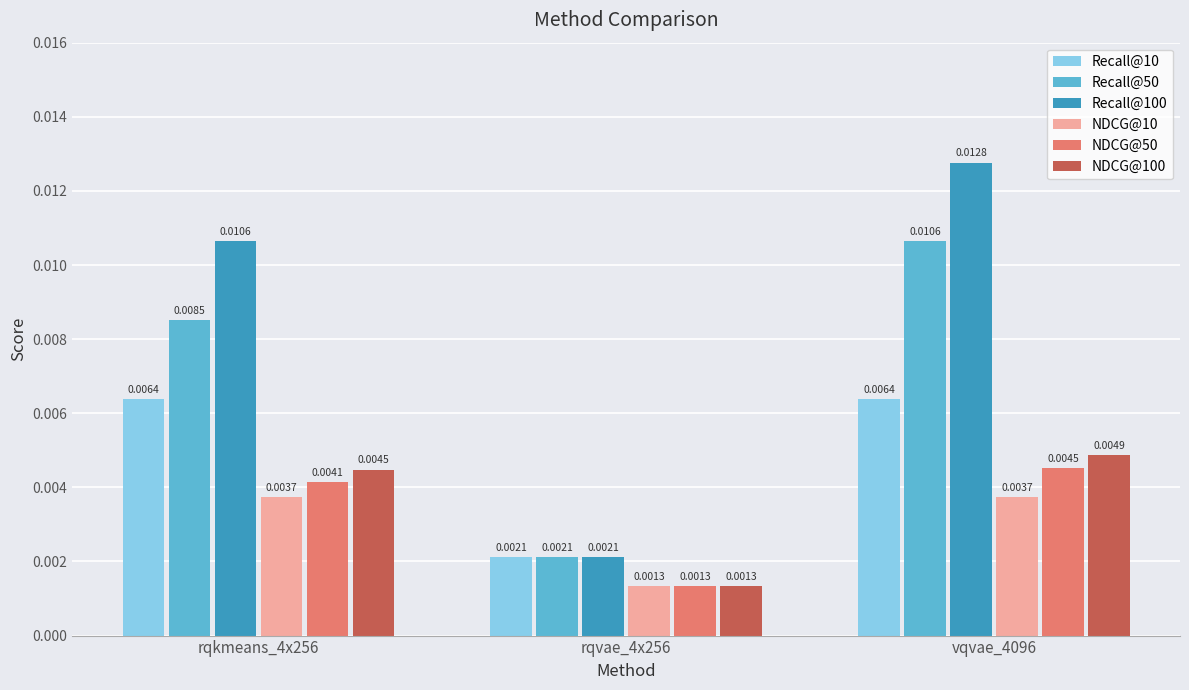

What is the label of the 3rd bar from the left?

vqvae_4096